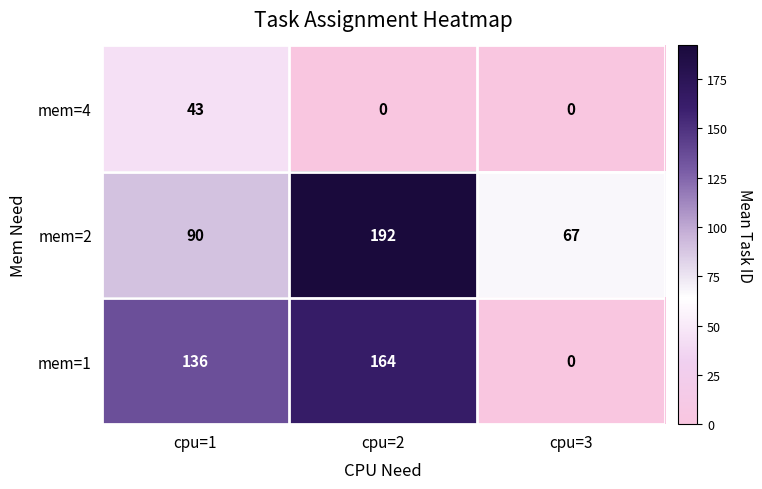

At which label is mem=1 closest to 82?

cpu=1